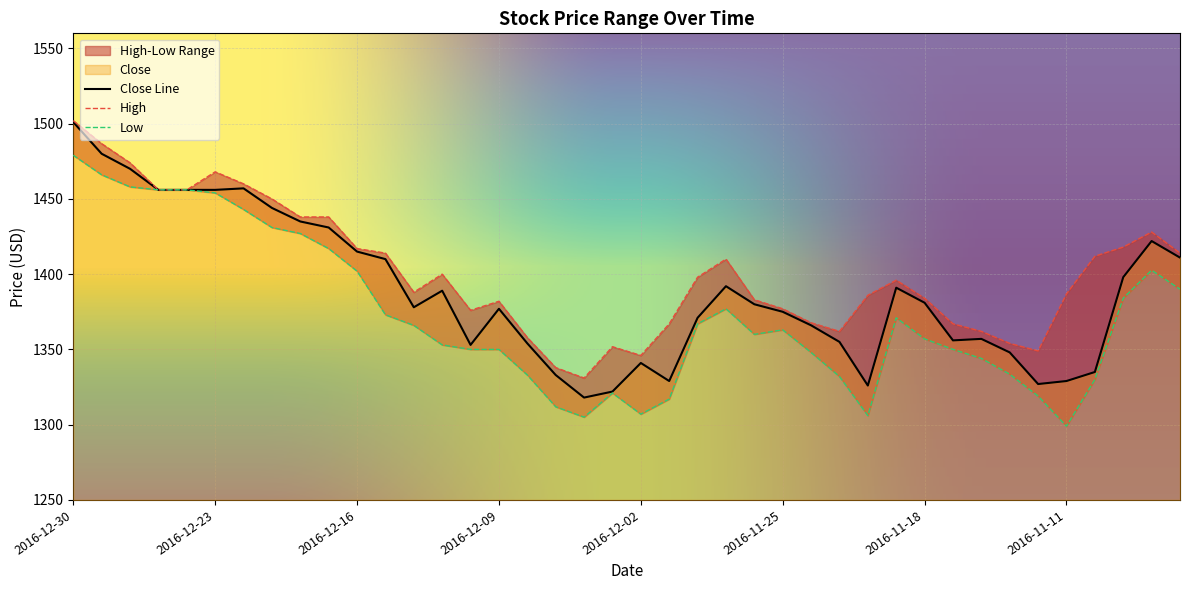

Reading right to left, extract all data points from this chart.

High: 2016-11-07=1414.0	2016-11-08=1428.0	2016-11-09=1418.0	2016-11-10=1411.9	2016-11-11=1386.9	2016-11-14=1349.0	2016-11-15=1354.0	2016-11-16=1362.0	2016-11-17=1367.0	2016-11-18=1384.0	2016-11-21=1396.0	2016-11-22=1386.0	2016-11-23=1362.0	2016-11-24=1367.7	2016-11-25=1377.0	2016-11-28=1383.0	2016-11-29=1410.0	2016-11-30=1398.0	2016-12-01=1367.0	2016-12-02=1346.0	2016-12-05=1351.8	2016-12-06=1331.0	2016-12-07=1337.9	2016-12-08=1357.9	2016-12-09=1382.0	2016-12-12=1376.0	2016-12-13=1400.0	2016-12-14=1388.0	2016-12-15=1414.0	2016-12-16=1417.0	2016-12-19=1438.0	2016-12-20=1438.0	2016-12-21=1450.0	2016-12-22=1460.0	2016-12-23=1468.0	2016-12-26=1456.0	2016-12-27=1456.0	2016-12-28=1474.0	2016-12-29=1486.7	2016-12-30=1502.0
Low: 2016-11-07=1390.0	2016-11-08=1402.6	2016-11-09=1384.0	2016-11-10=1330.0	2016-11-11=1299.0	2016-11-14=1319.0	2016-11-15=1333.5	2016-11-16=1344.0	2016-11-17=1350.0	2016-11-18=1357.0	2016-11-21=1371.0	2016-11-22=1306.0	2016-11-23=1332.0	2016-11-24=1348.0	2016-11-25=1363.0	2016-11-28=1360.0	2016-11-29=1377.0	2016-11-30=1367.0	2016-12-01=1317.0	2016-12-02=1307.0	2016-12-05=1321.0	2016-12-06=1305.0	2016-12-07=1311.9	2016-12-08=1333.0	2016-12-09=1350.0	2016-12-12=1350.0	2016-12-13=1353.0	2016-12-14=1366.0	2016-12-15=1373.0	2016-12-16=1402.0	2016-12-19=1417.0	2016-12-20=1427.0	2016-12-21=1431.0	2016-12-22=1443.0	2016-12-23=1454.0	2016-12-26=1456.0	2016-12-27=1456.0	2016-12-28=1458.0	2016-12-29=1466.0	2016-12-30=1479.0
Close: 2016-11-07=1411.0	2016-11-08=1422.0	2016-11-09=1398.0	2016-11-10=1335.0	2016-11-11=1329.0	2016-11-14=1327.0	2016-11-15=1348.0	2016-11-16=1357.0	2016-11-17=1356.0	2016-11-18=1381.0	2016-11-21=1391.0	2016-11-22=1326.0	2016-11-23=1355.0	2016-11-24=1366.0	2016-11-25=1375.0	2016-11-28=1380.0	2016-11-29=1392.0	2016-11-30=1371.0	2016-12-01=1329.0	2016-12-02=1341.0	2016-12-05=1322.0	2016-12-06=1318.0	2016-12-07=1333.0	2016-12-08=1354.0	2016-12-09=1377.0	2016-12-12=1353.0	2016-12-13=1389.0	2016-12-14=1378.0	2016-12-15=1410.0	2016-12-16=1415.0	2016-12-19=1431.0	2016-12-20=1435.0	2016-12-21=1444.0	2016-12-22=1457.0	2016-12-23=1456.0	2016-12-26=1456.0	2016-12-27=1456.0	2016-12-28=1470.0	2016-12-29=1480.0	2016-12-30=1501.0